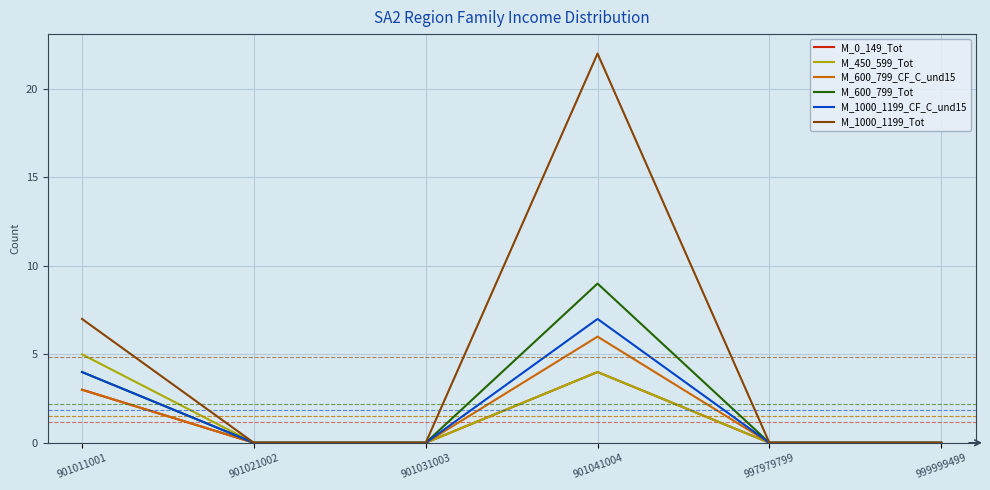

List the series in order of their peak value, lowest first.

M_0_149_Tot, M_450_599_Tot, M_600_799_CF_C_und15, M_1000_1199_CF_C_und15, M_600_799_Tot, M_1000_1199_Tot